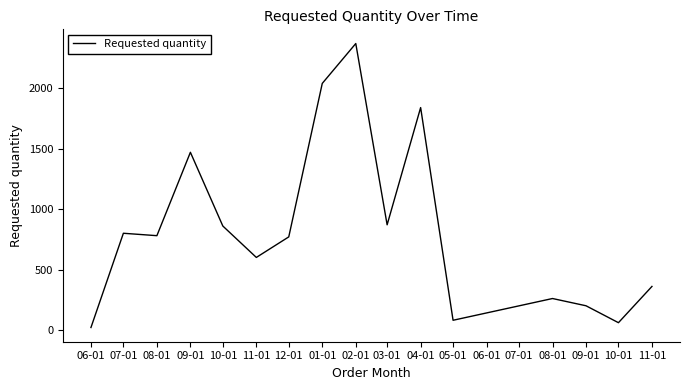

How many lines are shown in the chart?

1